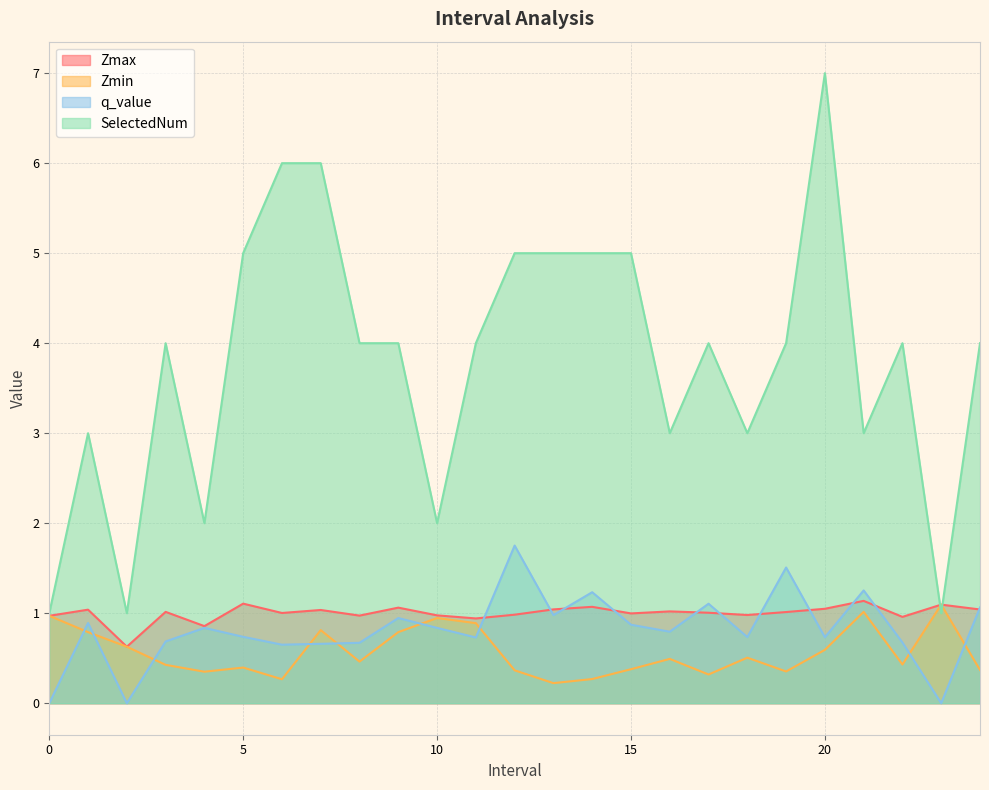

Which series has the largest total across all categories?

SelectedNum